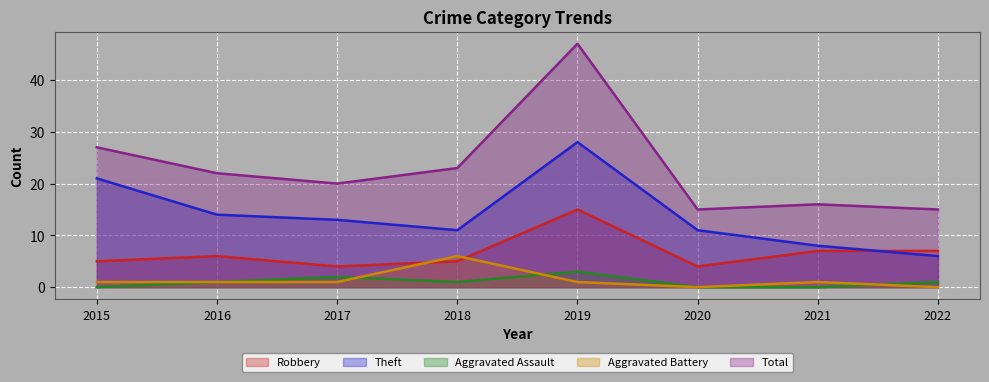

Which series has the largest total across all categories?

Total